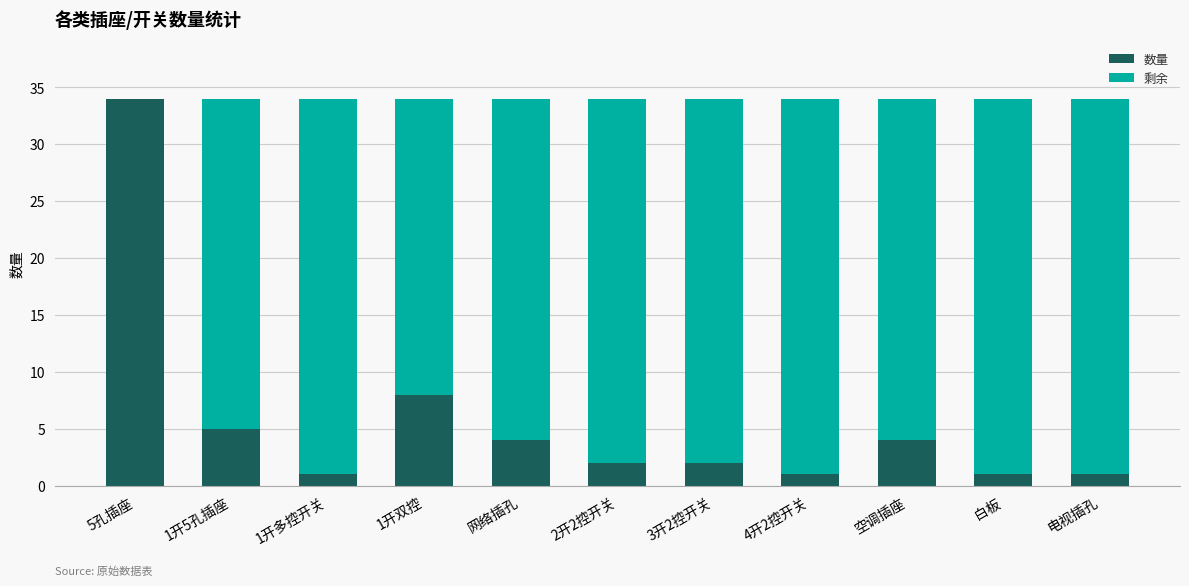

True or false: 数量 has a value of 4 at 空调插座.

True